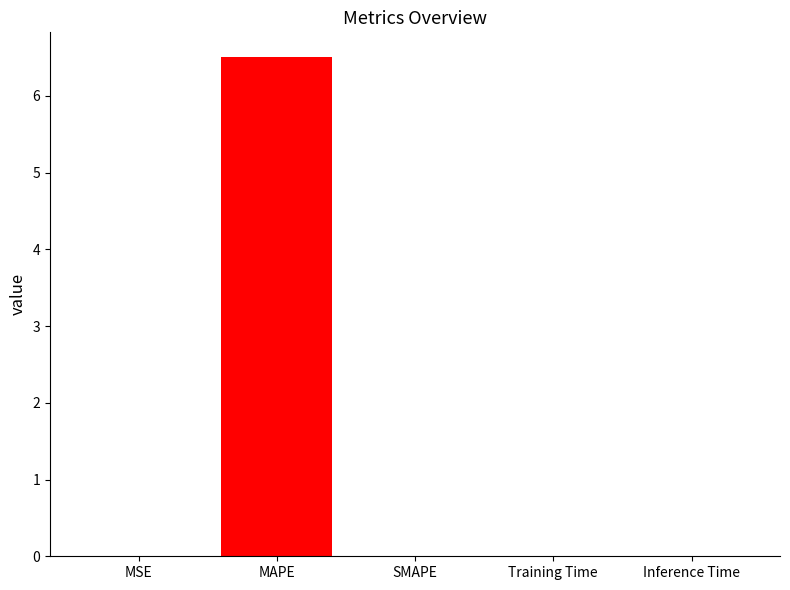

Between MAPE and Inference Time, which is larger?

MAPE